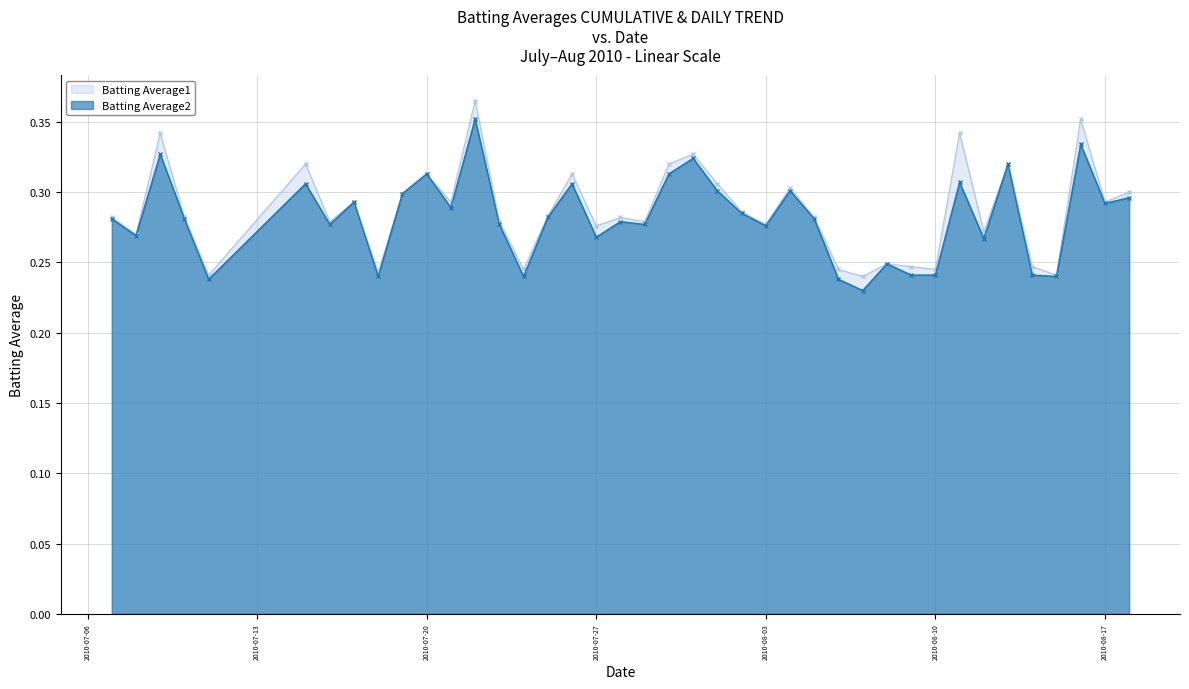

Which series has the largest range (max minus min)?

Batting Average1